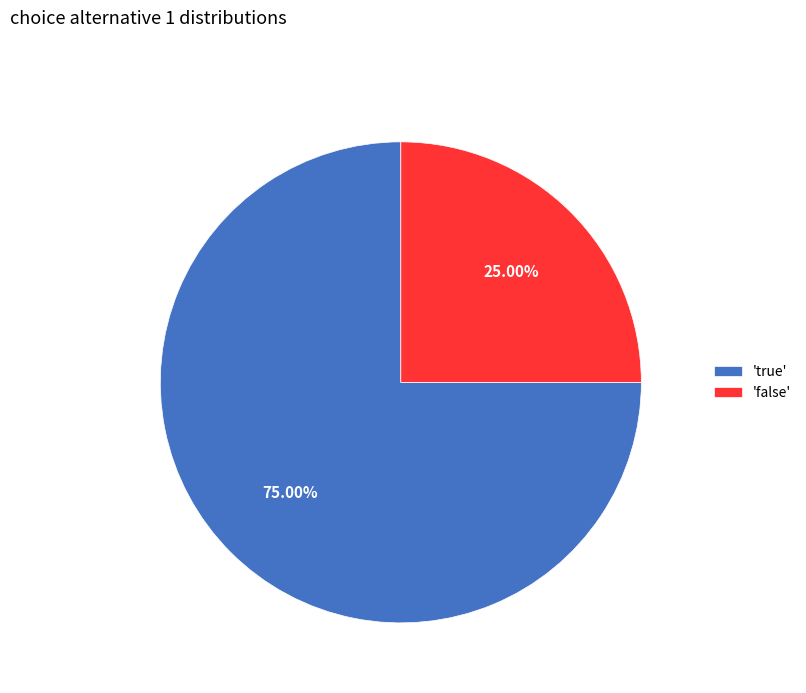

Which slice represents more than half of the pie?

'true'